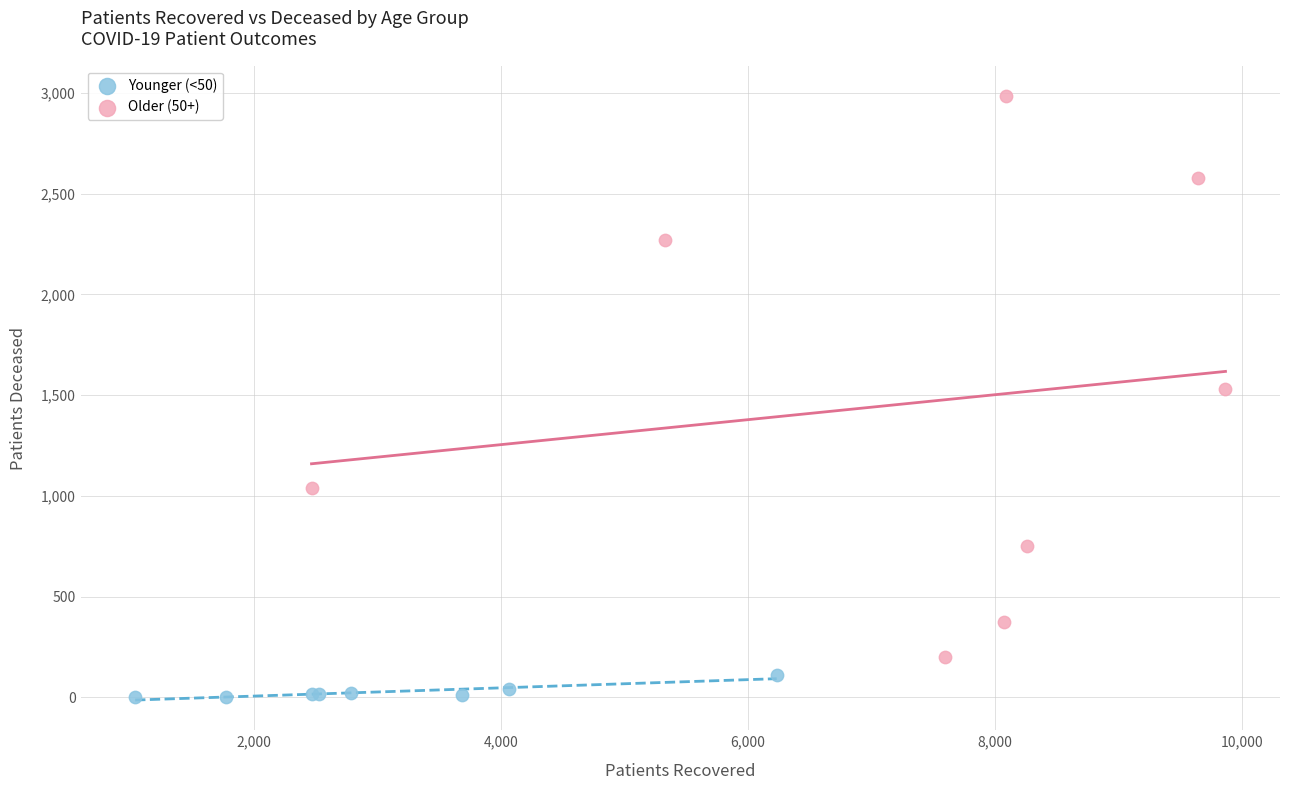

Which series has the widest spread of Y values?

Older (50+)